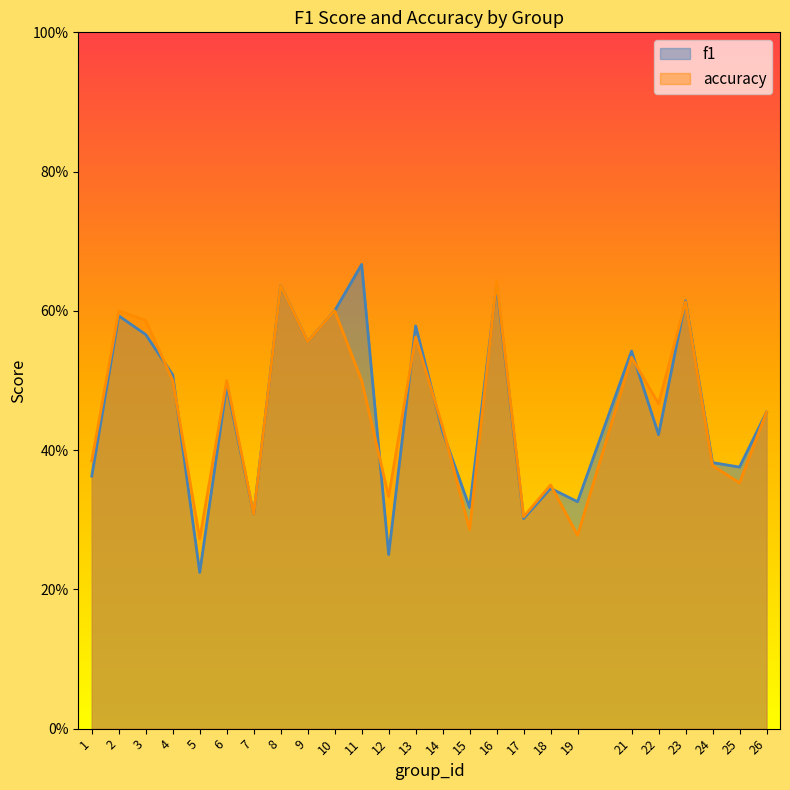

Which category has the lowest value in the f1 series?

5